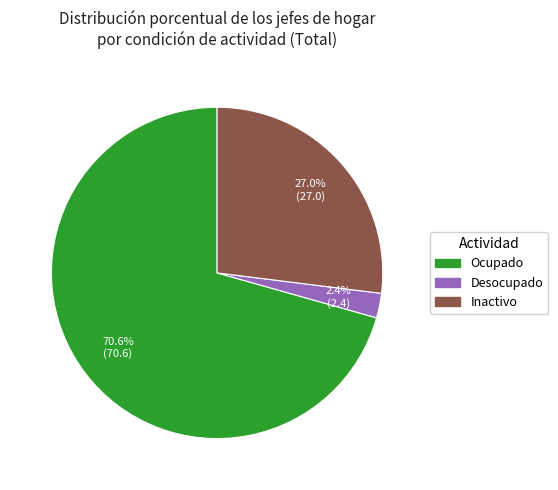

What percentage is NOT represented by Inactivo?

73.0%